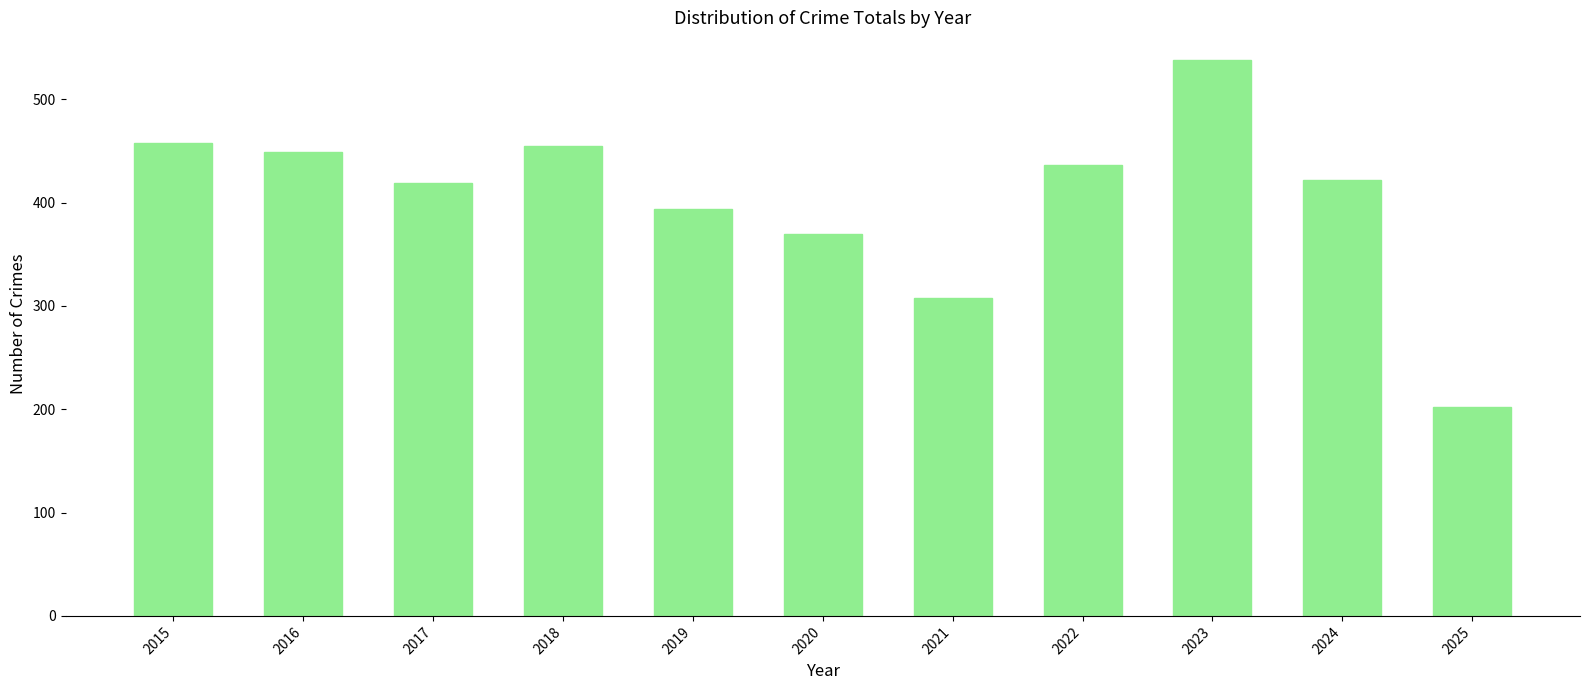

What is the sum of the values at 2020 and 2019?

764